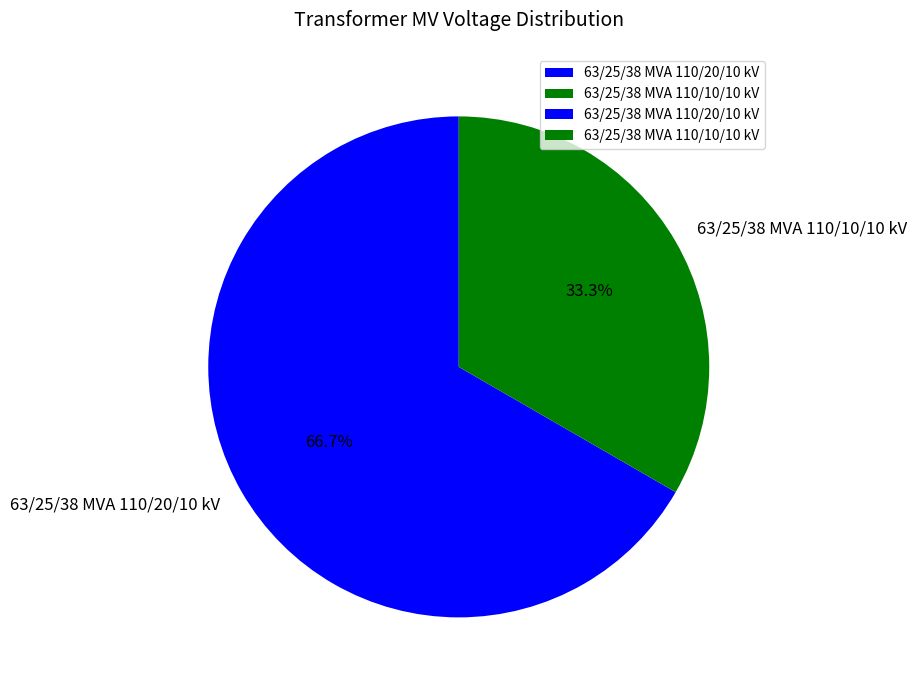

To the nearest percent, what percentage of the pie is 63/25/38 MVA 110/20/10 kV?

67%